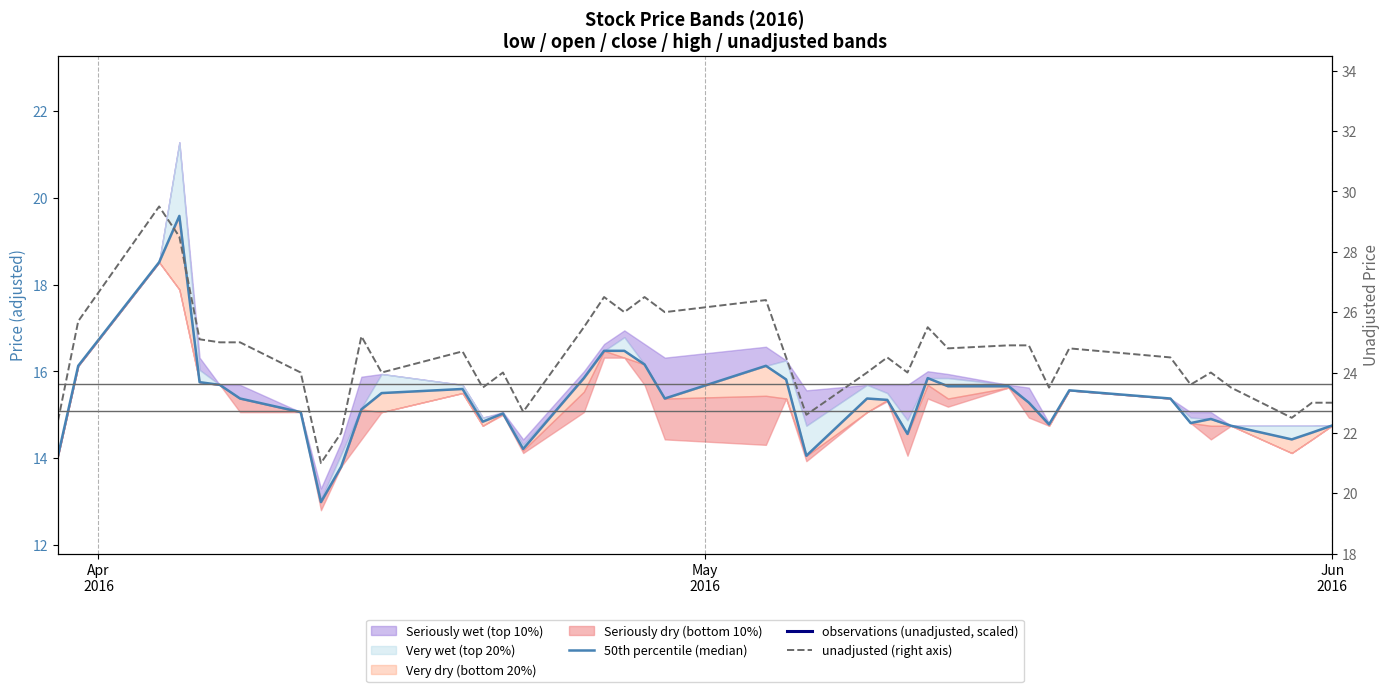

At how many categories does at least one series exceed 14?

40